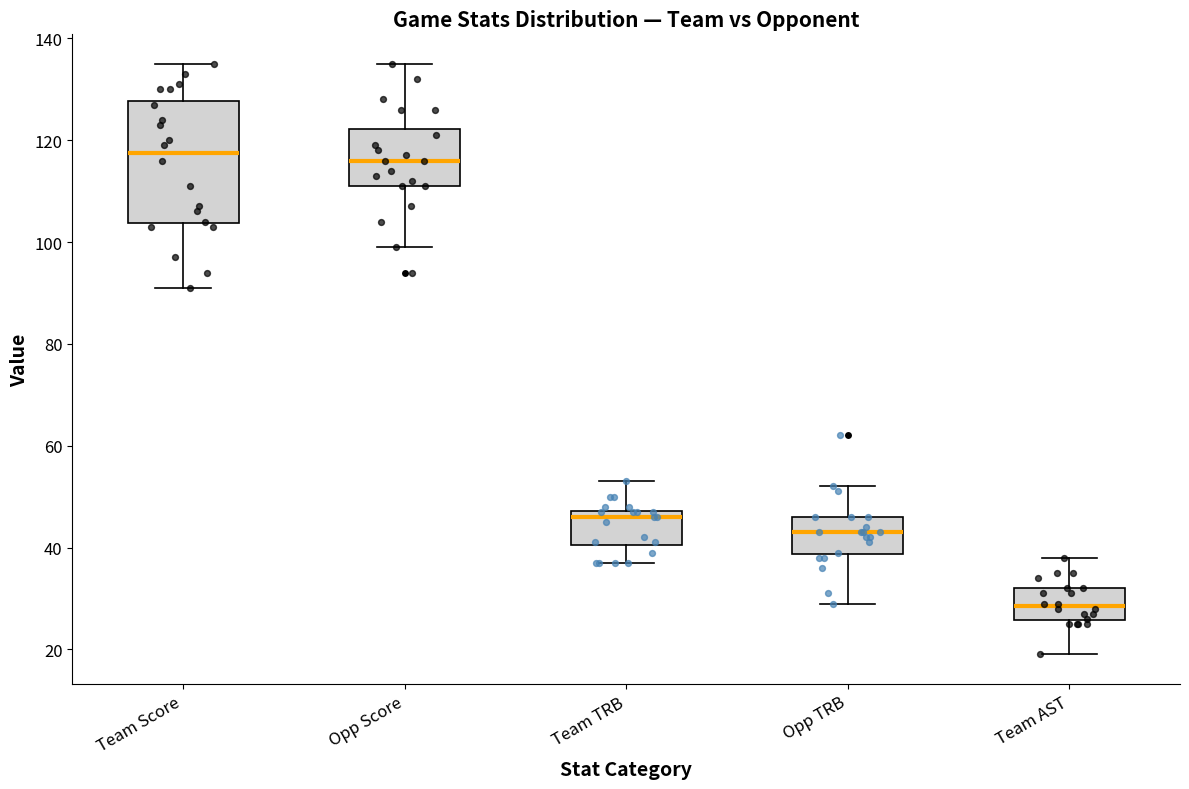

Reading left to right, read every box against the y-axis: the position of its median line, the range the box covers, and the ends of its whiskers. The values are not printed on the chart, so give them approximately, as read against the axis.

Team Score: median 118, box 104 to 128, whiskers 92 to 136
Opp Score: median 116, box 112 to 122, whiskers 100 to 136
Team TRB: median 46, box 40 to 48, whiskers 38 to 54
Opp TRB: median 44, box 38 to 46, whiskers 30 to 52
Team AST: median 28, box 26 to 32, whiskers 20 to 38